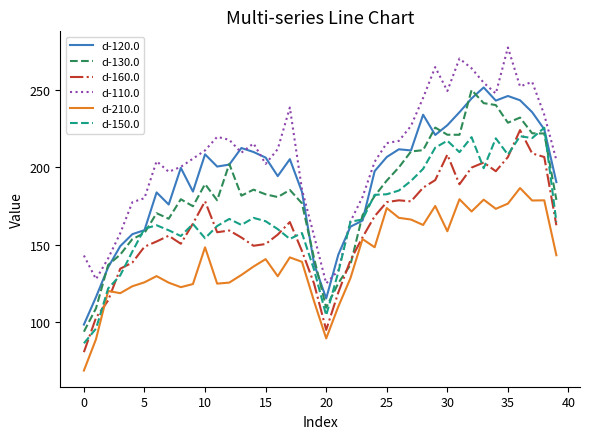

Which series has the largest total across all categories?

d-110.0